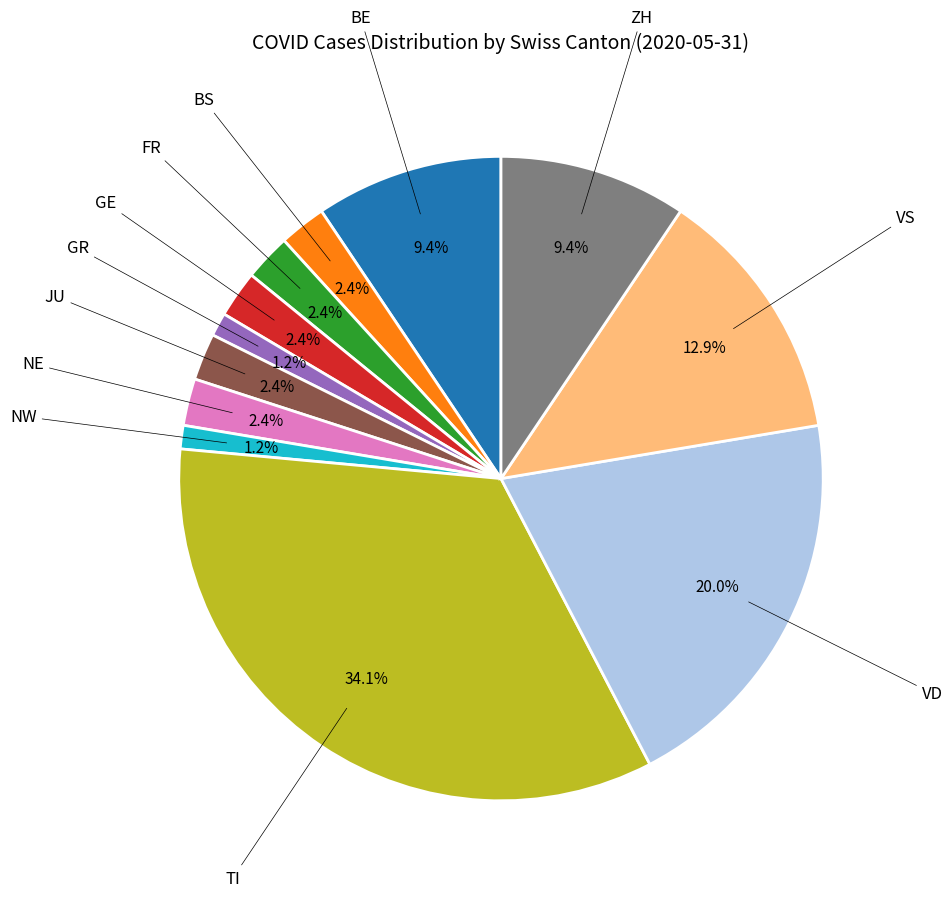

Does any single category account for the majority?

No